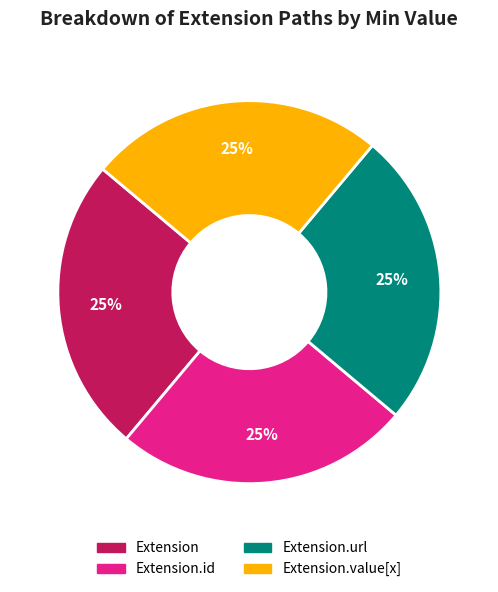

How many slices are in this pie chart?

4